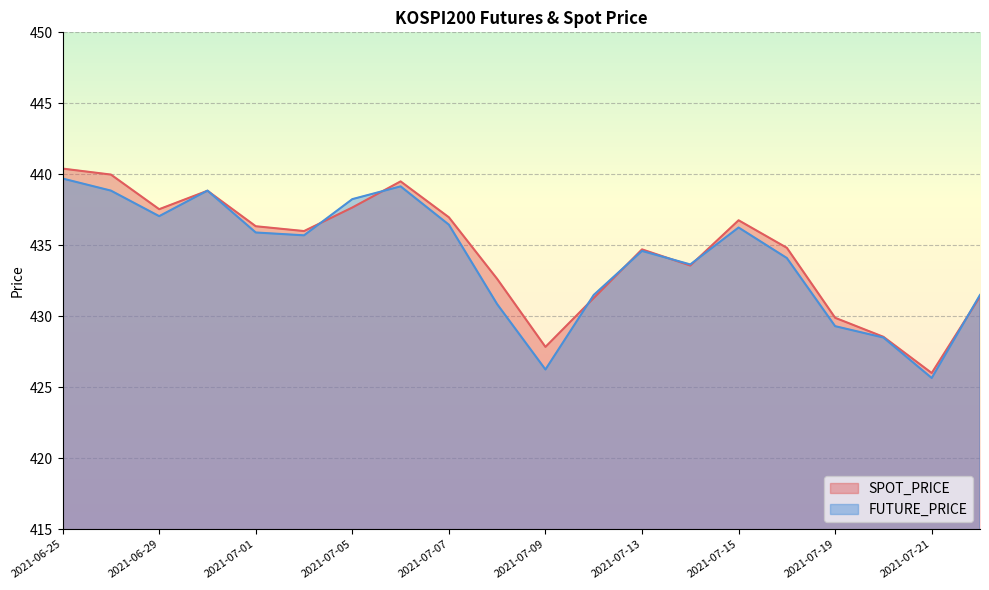

Does the chart display data point markers on the line(s)?

No